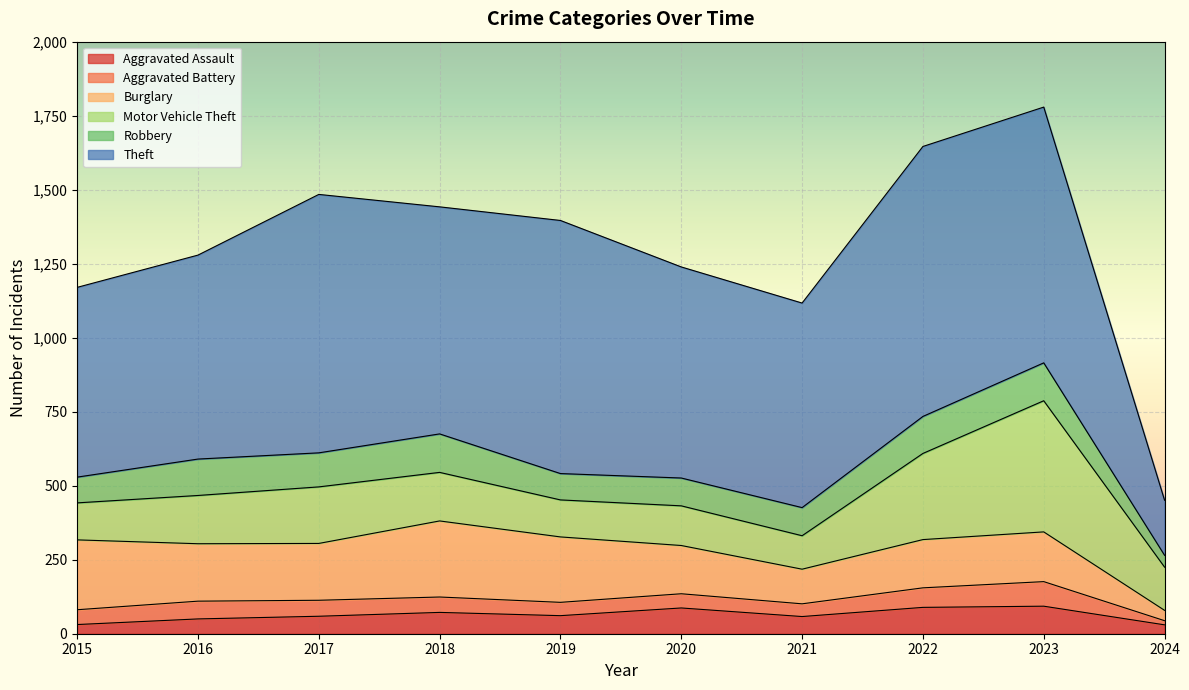

What is the value of the Aggravated Assault point at the 3rd from the left?

59